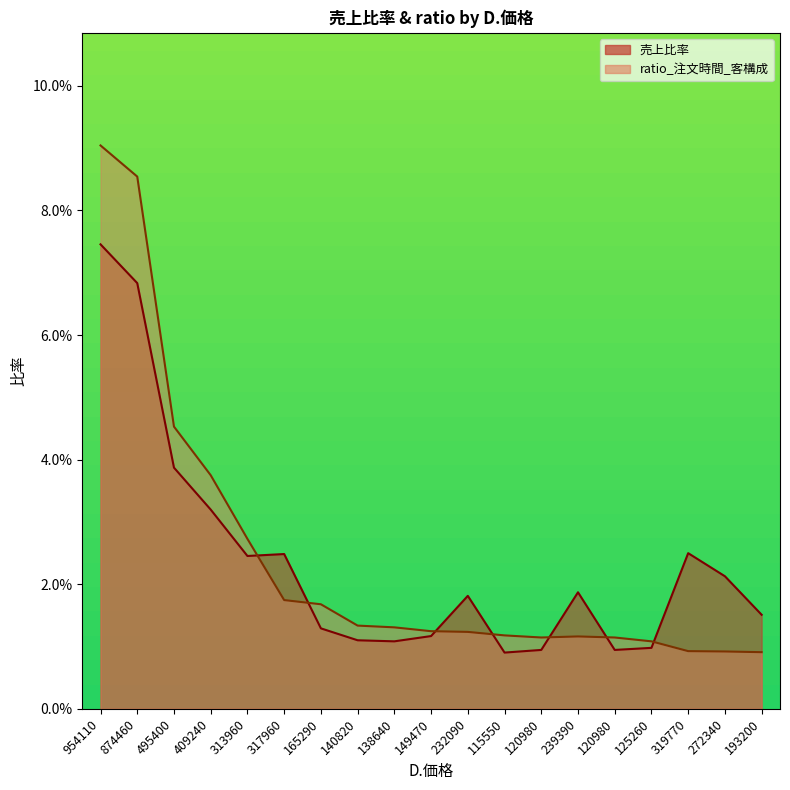

At which category does the chart reach its peak across all series?

954110